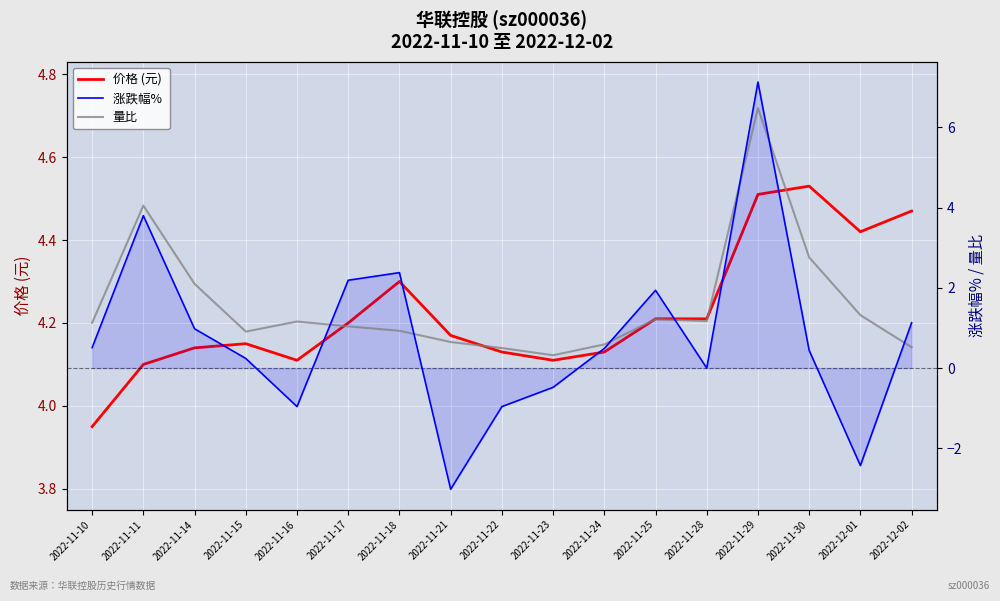

How many values in the 涨跌幅%  series are below 0?

5